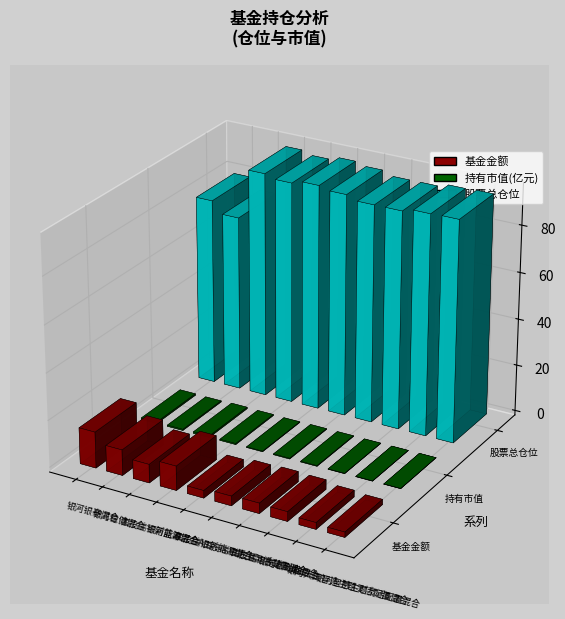

List the labels in order of 基金金额 value, largest first.

银河银泰混合, 银河稳健混合, 银河蓝筹混合, 国投瑞银新能源混合A, 国投瑞银先进制造混合, 国投瑞银进宝灵活配置混合, 银河新动能混合, 国投瑞银新能源混合C, 银河大国智造主题灵活配置混合, 银河智慧主题灵活配置混合